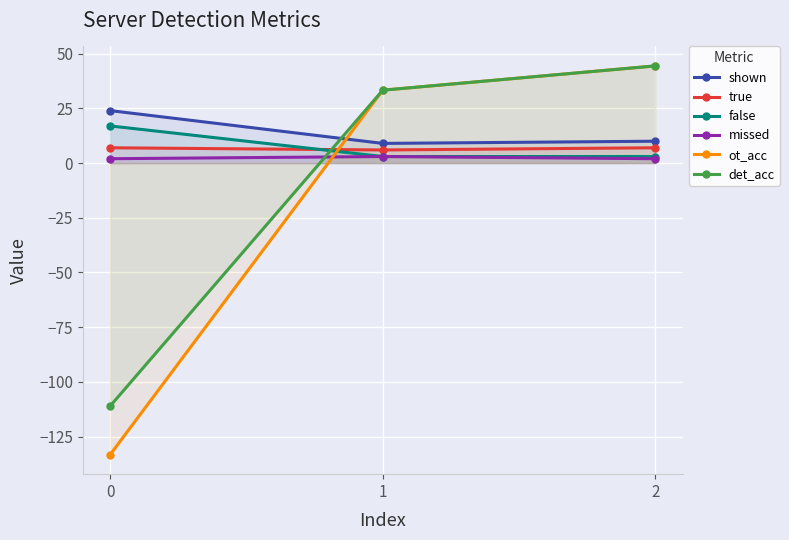

What is the sum of all true values?

20.0